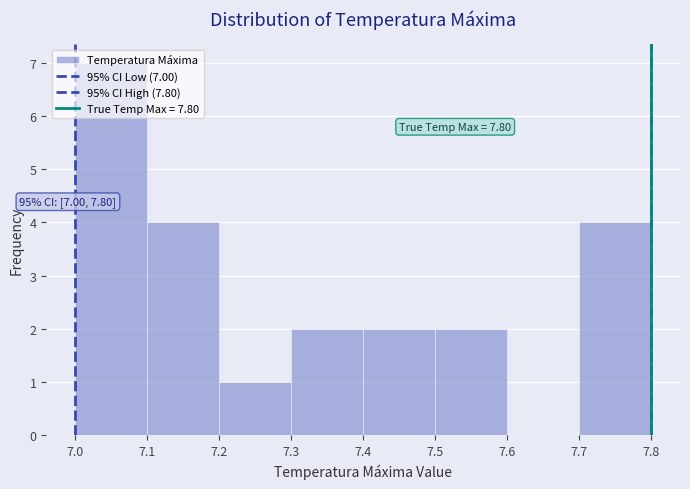

Over which range of the x-axis is the bar tallest?

7.0 to 7.1